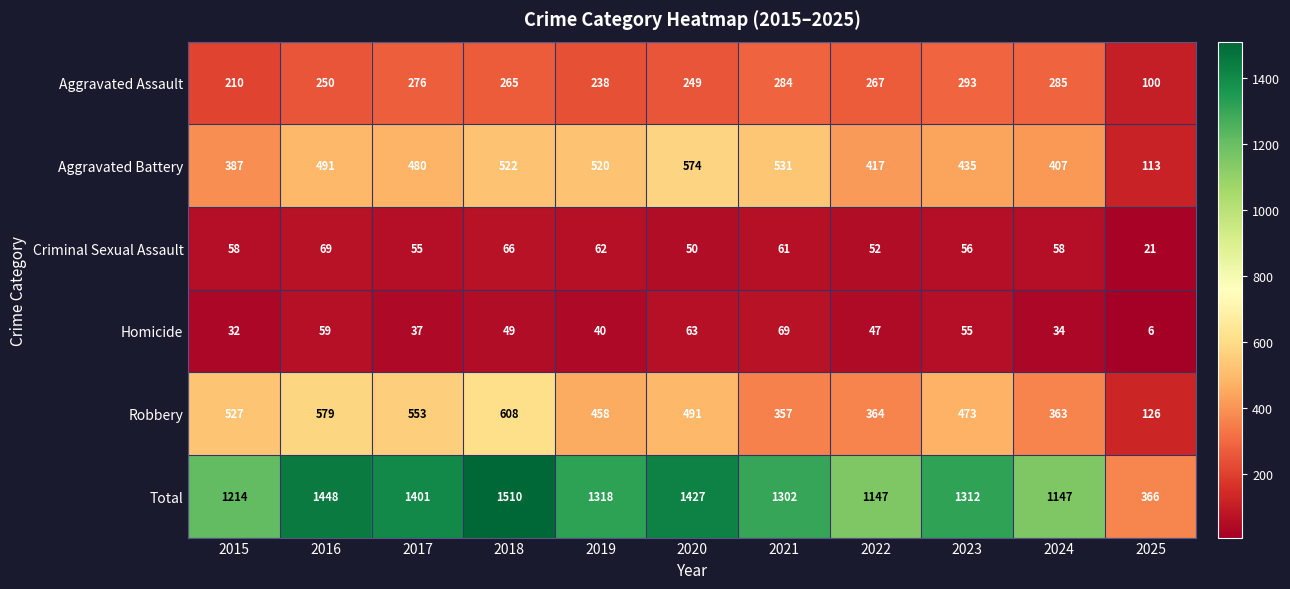

Which category has the lowest value across all series?

2025